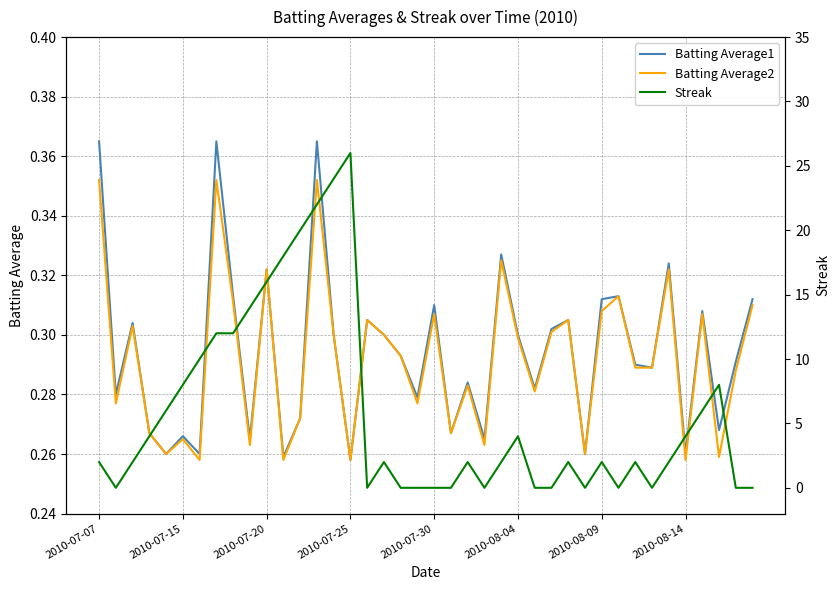

What are all the series names shown in the legend?

Batting Average1, Batting Average2, Streak